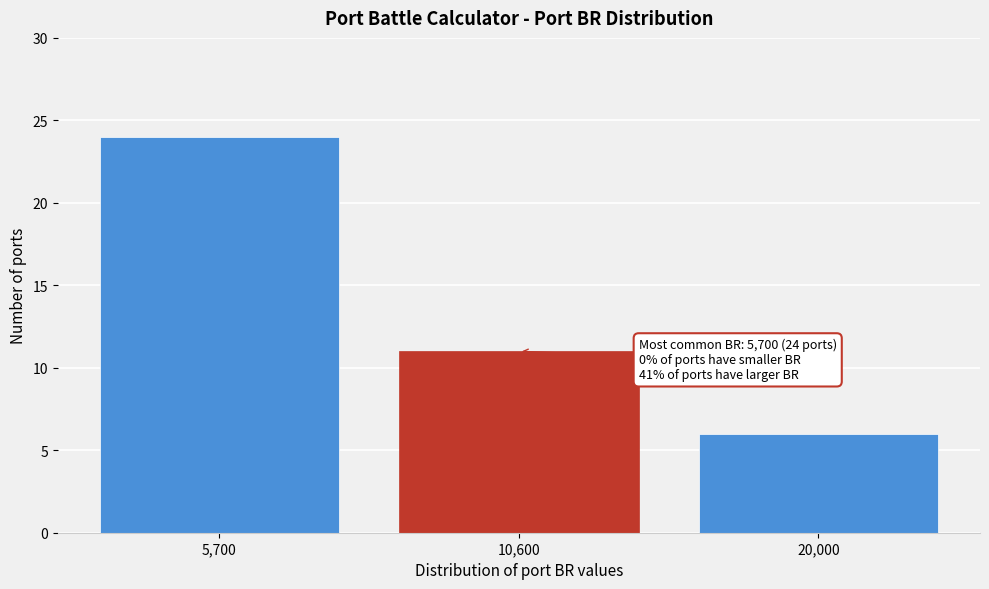

Reading right to left, extract all data points from this chart.

6	11	24